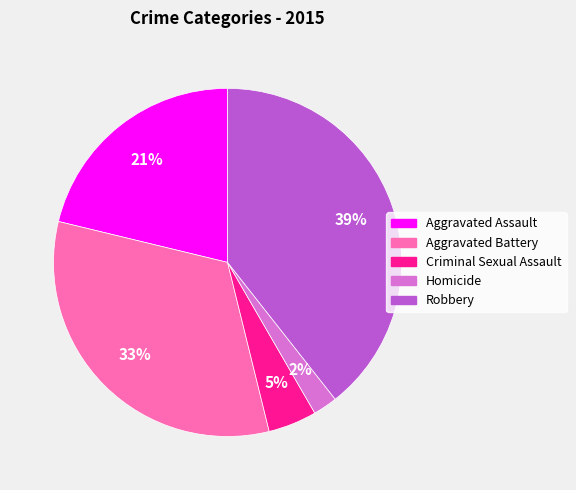

Is the sum of Robbery and Aggravated Battery greater than half?

Yes